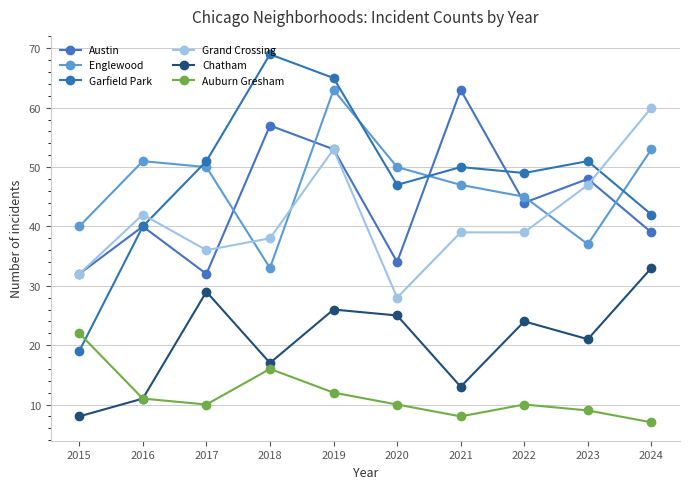

How many interior local valleys does the Garfield Park series have?

2